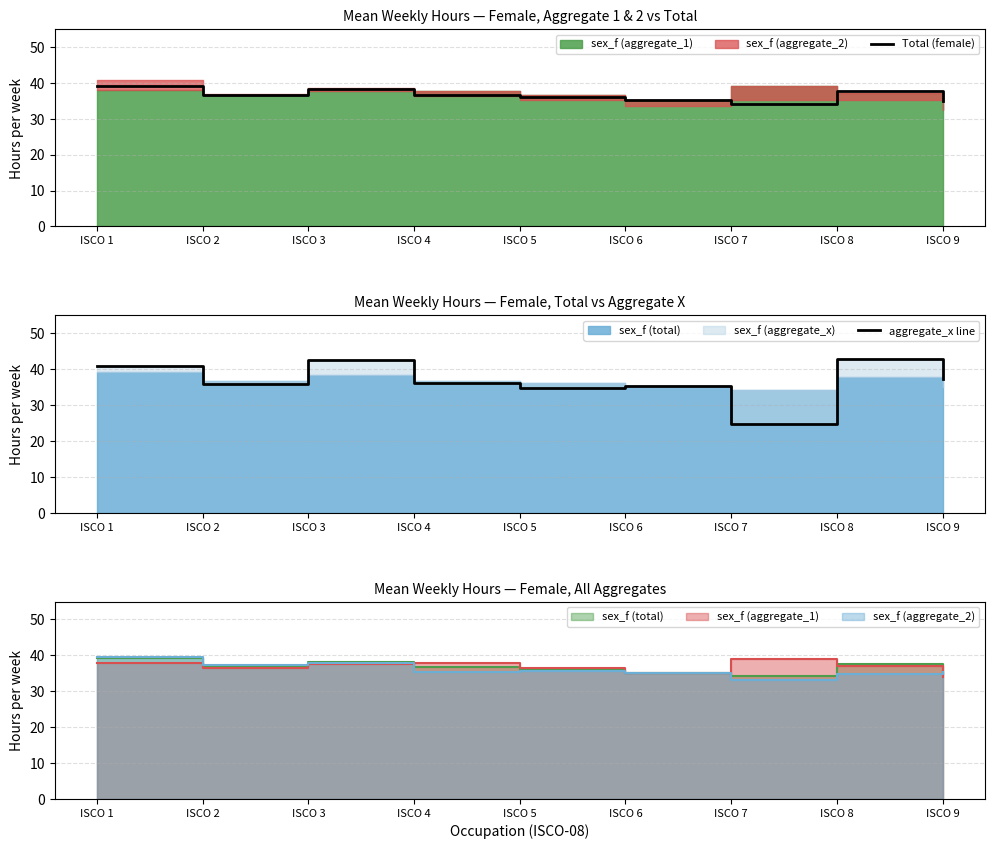

What is the difference between the maximum and minimum values in the Total (female) series?

5.0